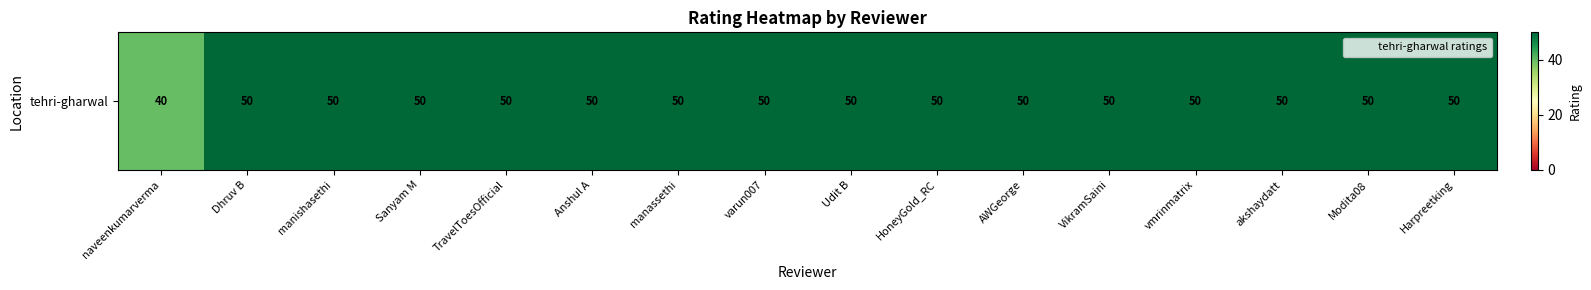

What is the difference between the maximum and minimum values?

10